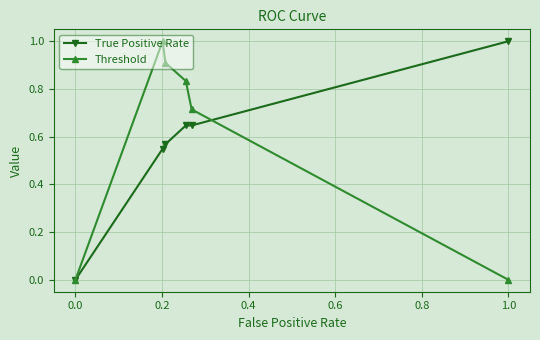

How many interior local peaks does the Threshold series have?

1